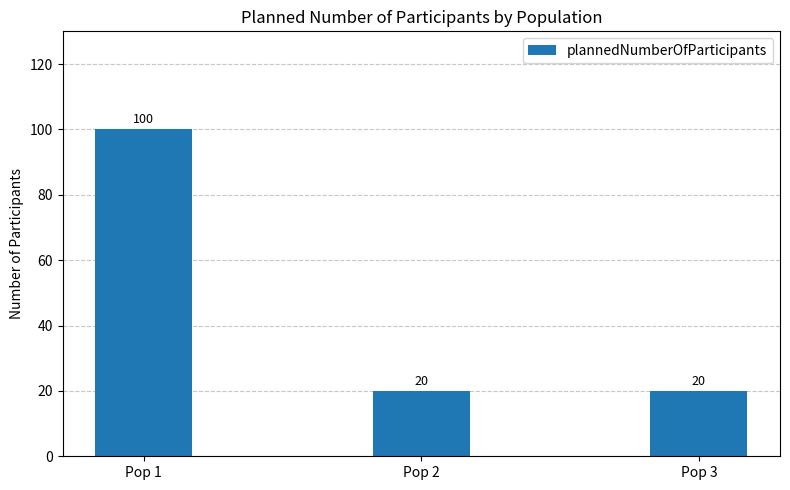

What is the sum of all values?

140